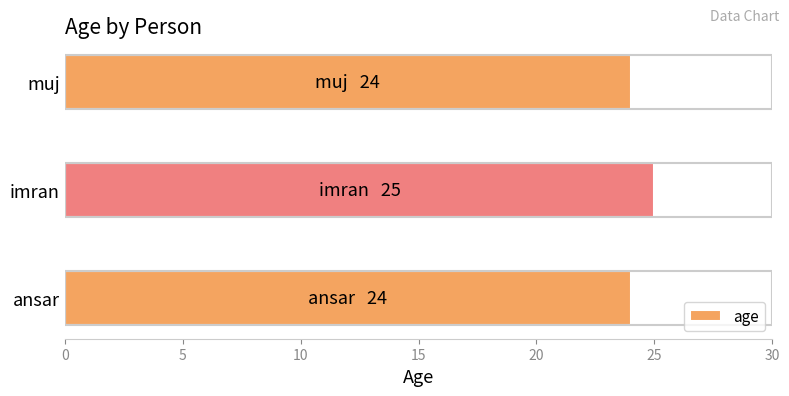

Between ansar and imran, which is larger?

imran